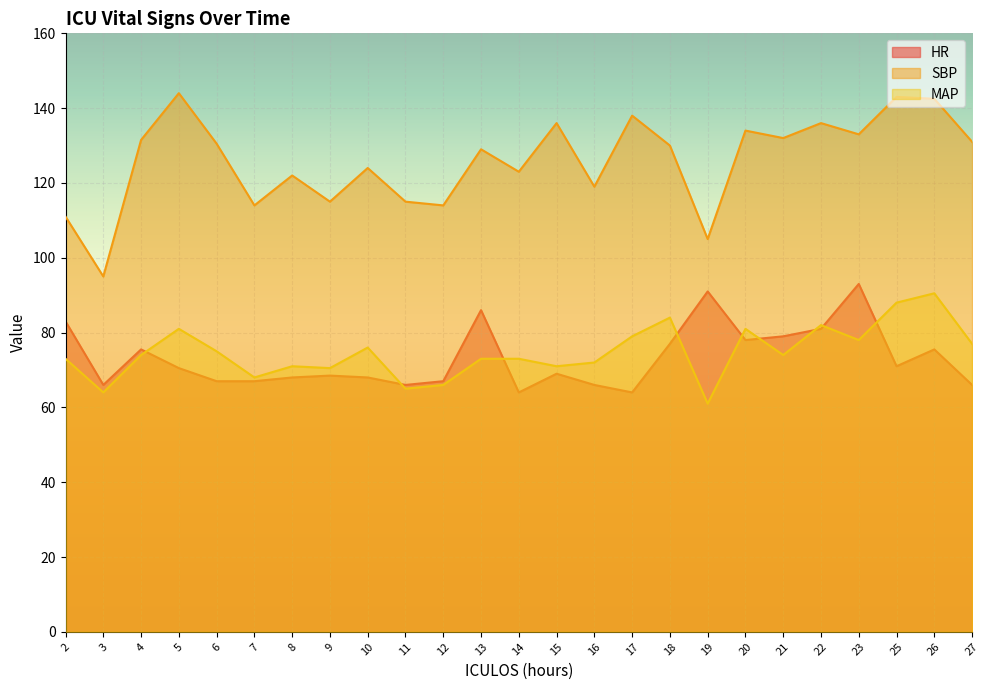

Reading left to right, what are all the values shown in this chart?

HR: 2=83.0	3=66.0	4=75.5	5=70.5	6=67.0	7=67.0	8=68.0	9=68.5	10=68.0	11=66.0	12=67.0	13=86.0	14=64.0	15=69.0	16=66.0	17=64.0	18=77.0	19=91.0	20=78.0	21=79.0	22=81.0	23=93.0	25=71.0	26=75.5	27=66.0
SBP: 2=111.0	3=95.0	4=131.5	5=144.0	6=130.5	7=114.0	8=122.0	9=115.0	10=124.0	11=115.0	12=114.0	13=129.0	14=123.0	15=136.0	16=119.0	17=138.0	18=130.0	19=105.0	20=134.0	21=132.0	22=136.0	23=133.0	25=143.0	26=142.5	27=131.0
MAP: 2=73.0	3=64.0	4=74.0	5=81.0	6=75.0	7=68.0	8=71.0	9=70.5	10=76.0	11=65.0	12=66.0	13=73.0	14=73.0	15=71.0	16=72.0	17=79.0	18=84.0	19=61.0	20=81.0	21=74.0	22=82.0	23=78.0	25=88.0	26=90.5	27=77.0